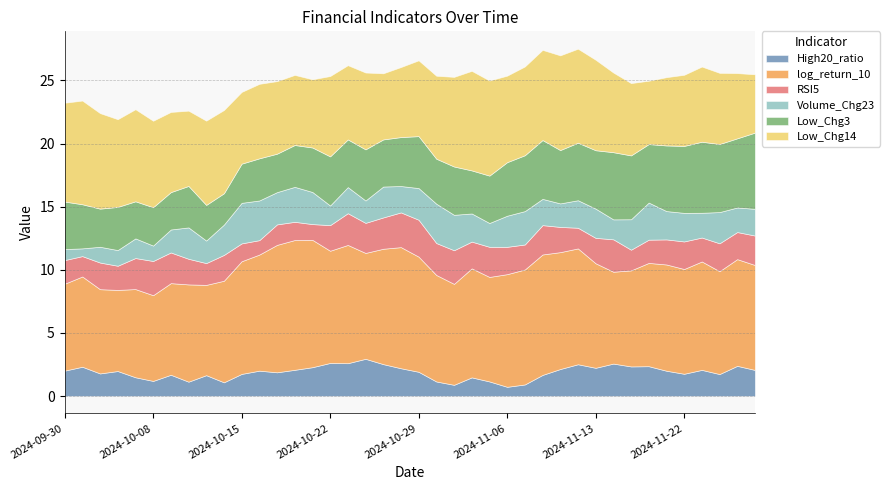

Which series has the largest total across all categories?

log_return_10